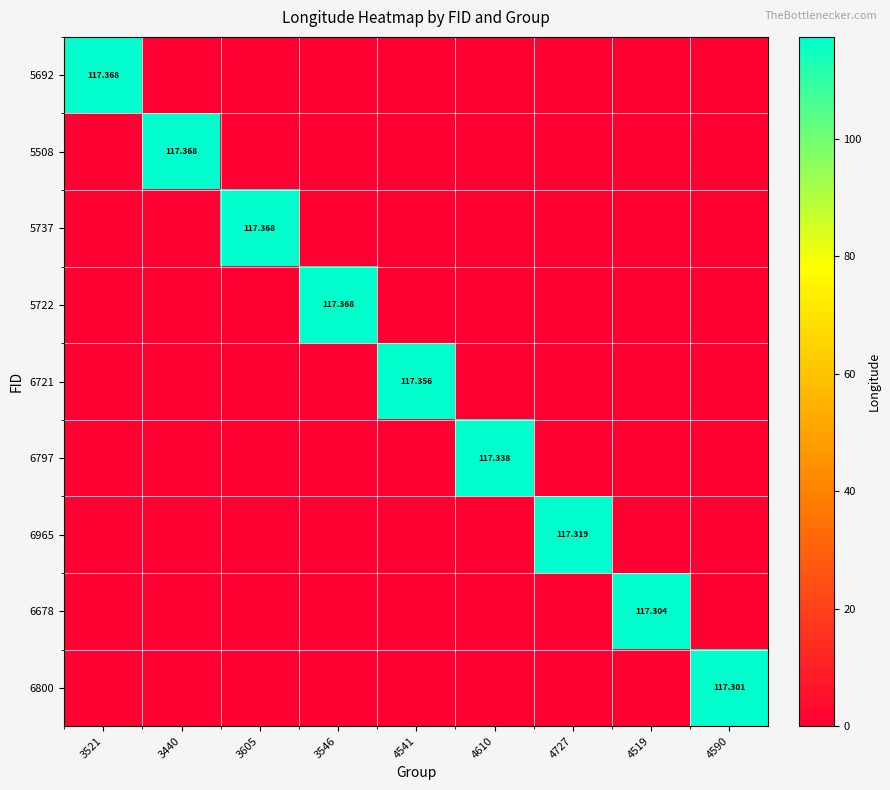

How many distinct data groups are displayed?

9